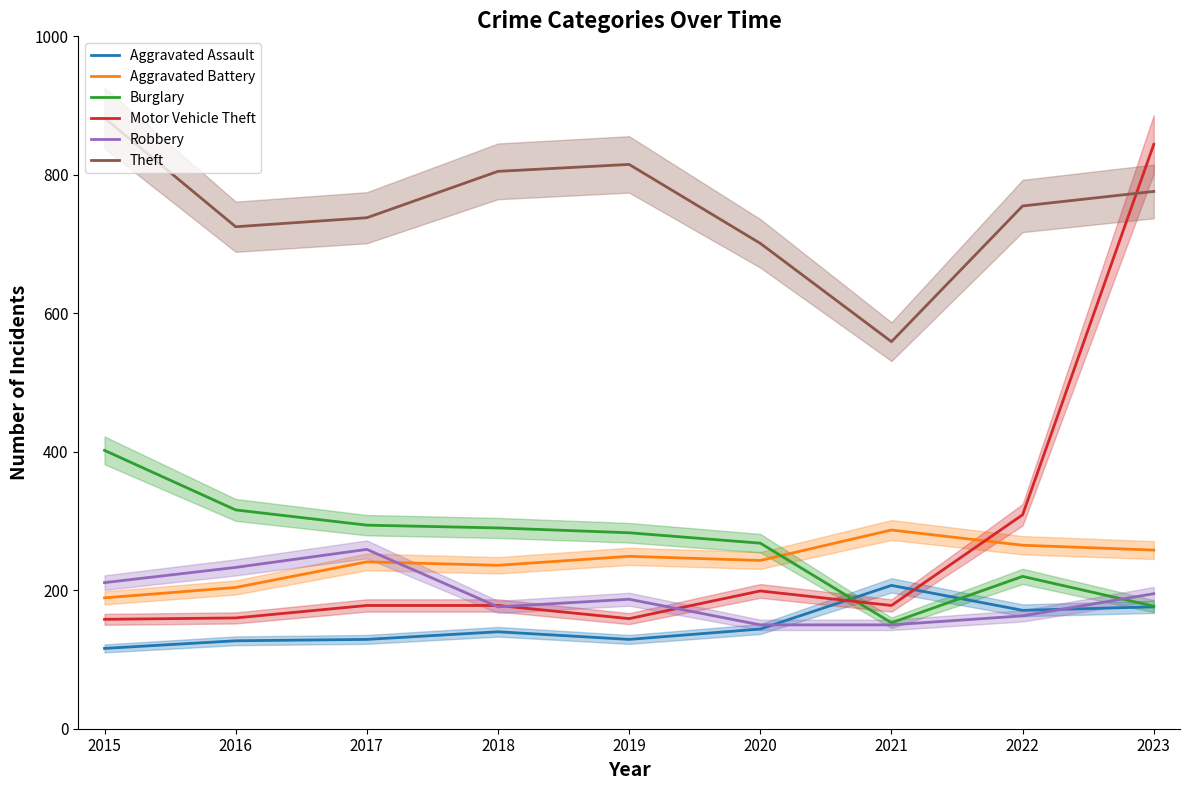

How many lines are shown in the chart?

6